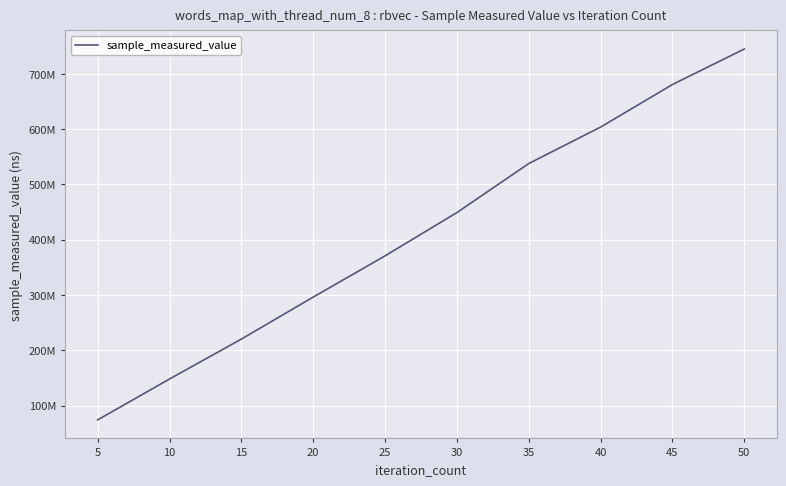

Is this an area chart (filled region under the line)?

No